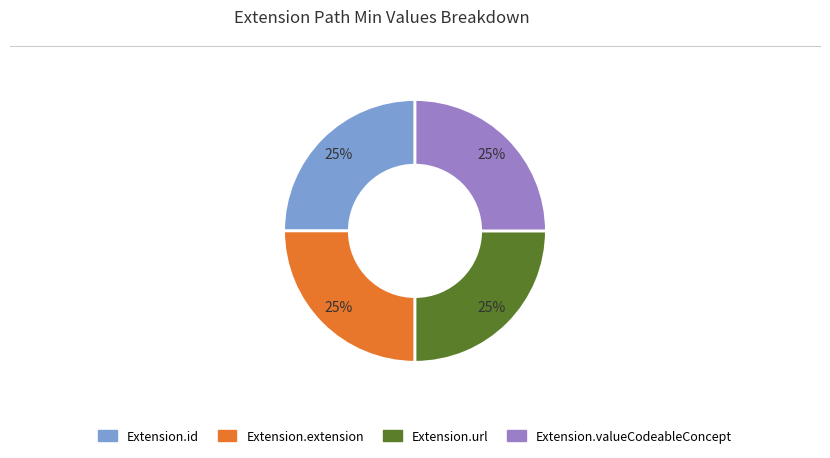

True or false: Extension.url accounts for 25% of the total.

True